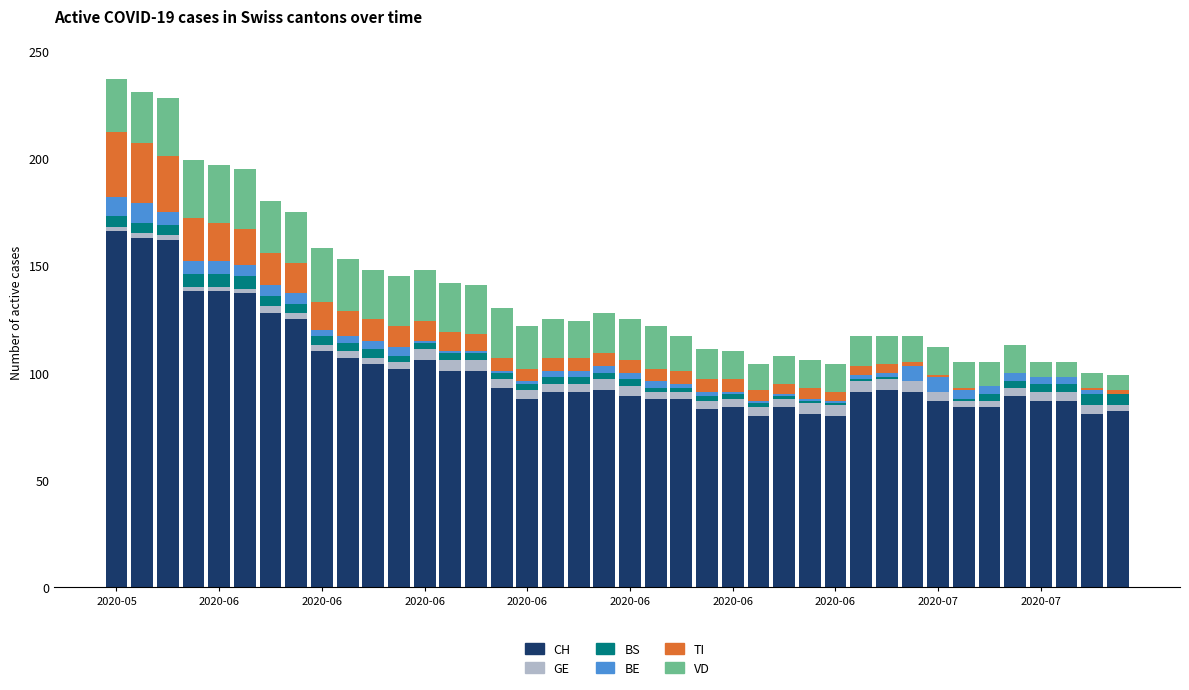

Count the number of categories in the chart.

40